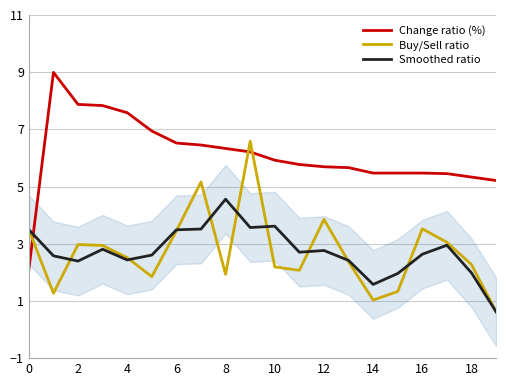

The value of Buy/Sell ratio at 10 is 2.2. True or false?

True